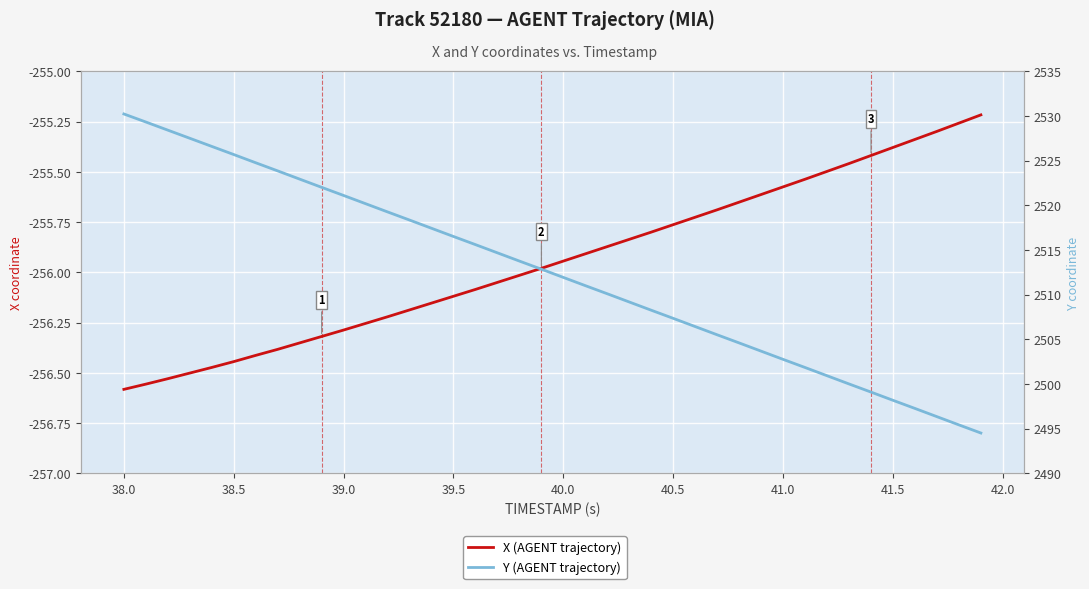

True or false: Y (AGENT trajectory) and X (AGENT trajectory) cross at least once.

False